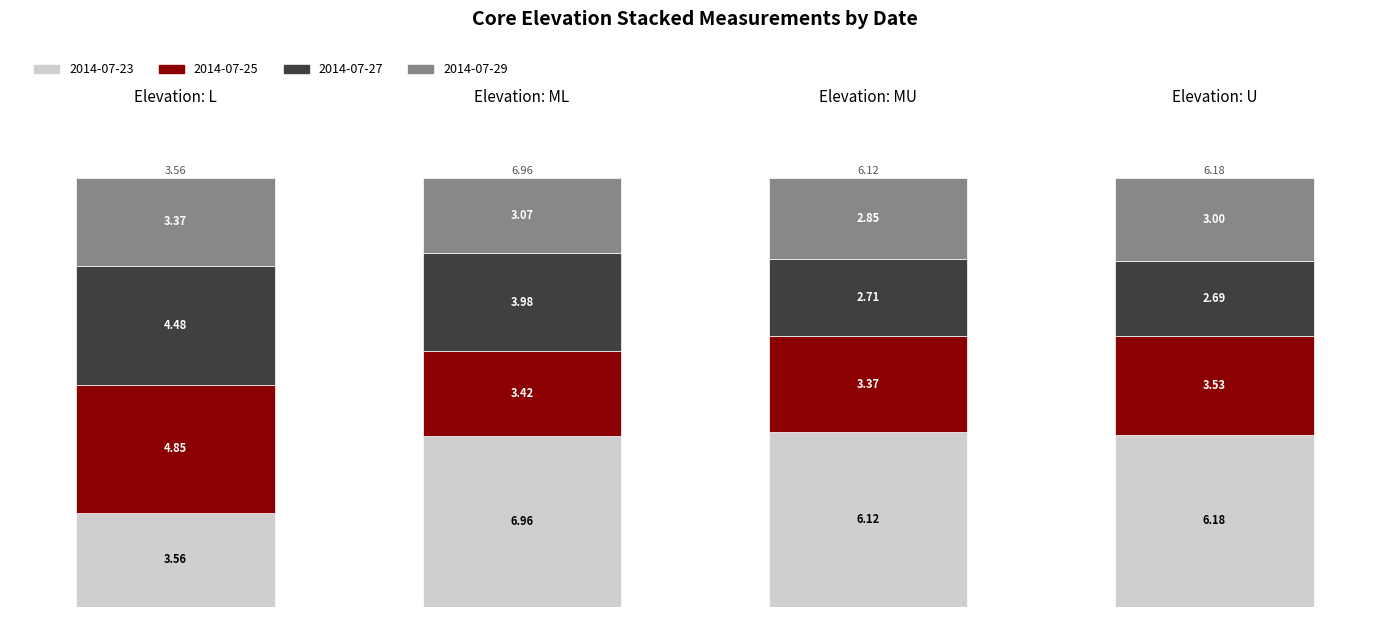

How many groups of bars are there?

4